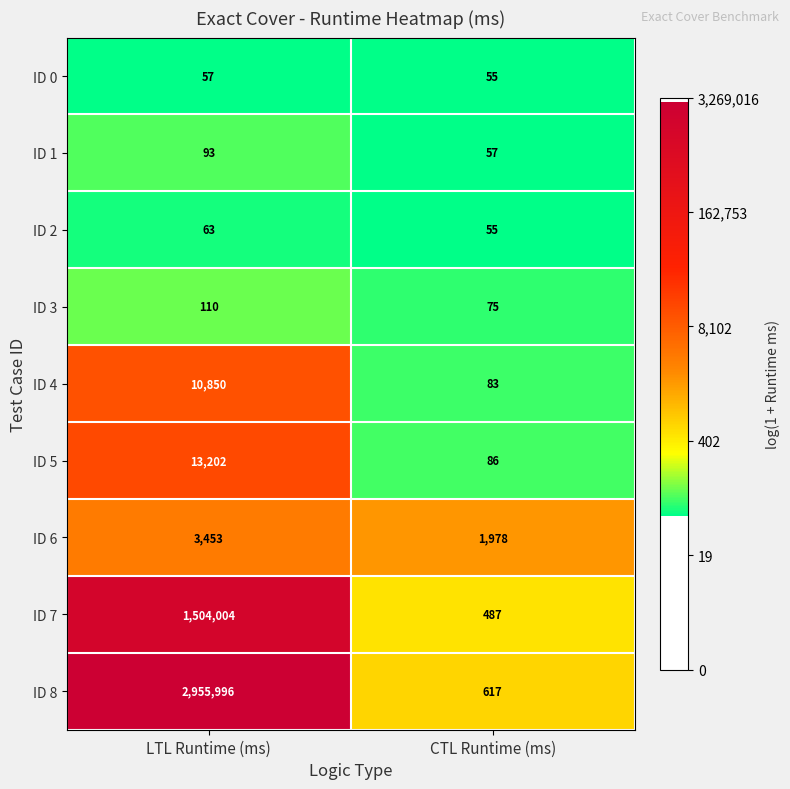

At which category is the sum across all series the highest?

LTL Runtime (ms)